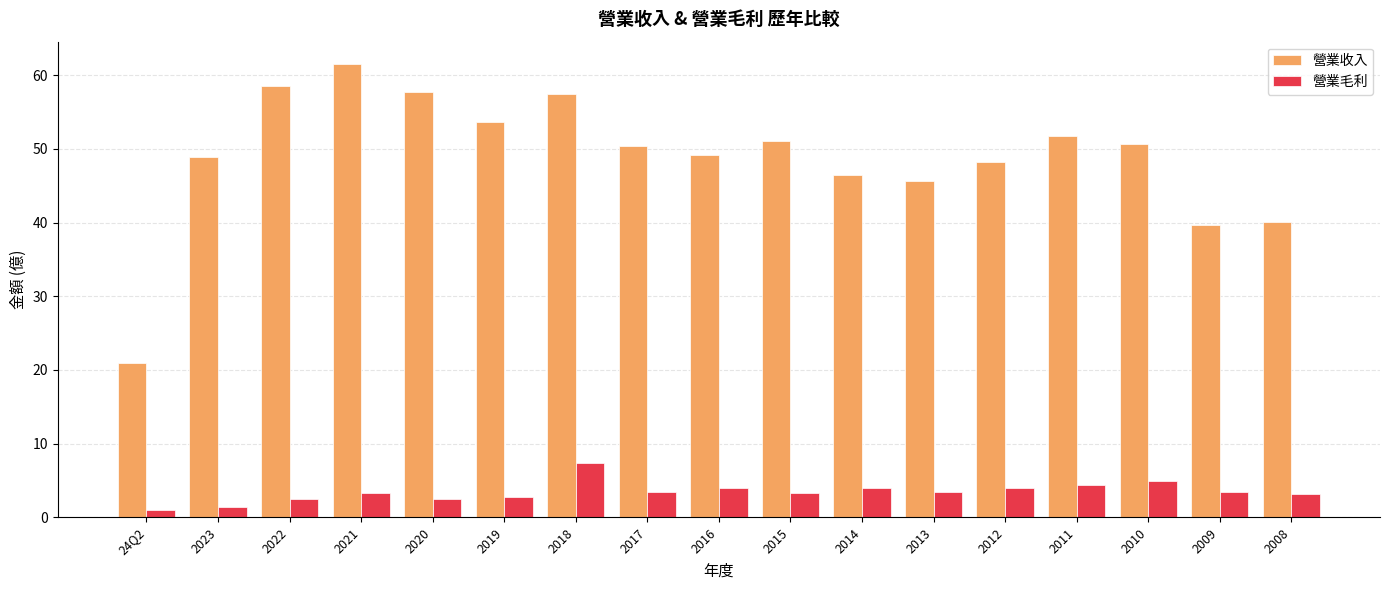

The value of 營業收入 at 2018 is 57.4. True or false?

True